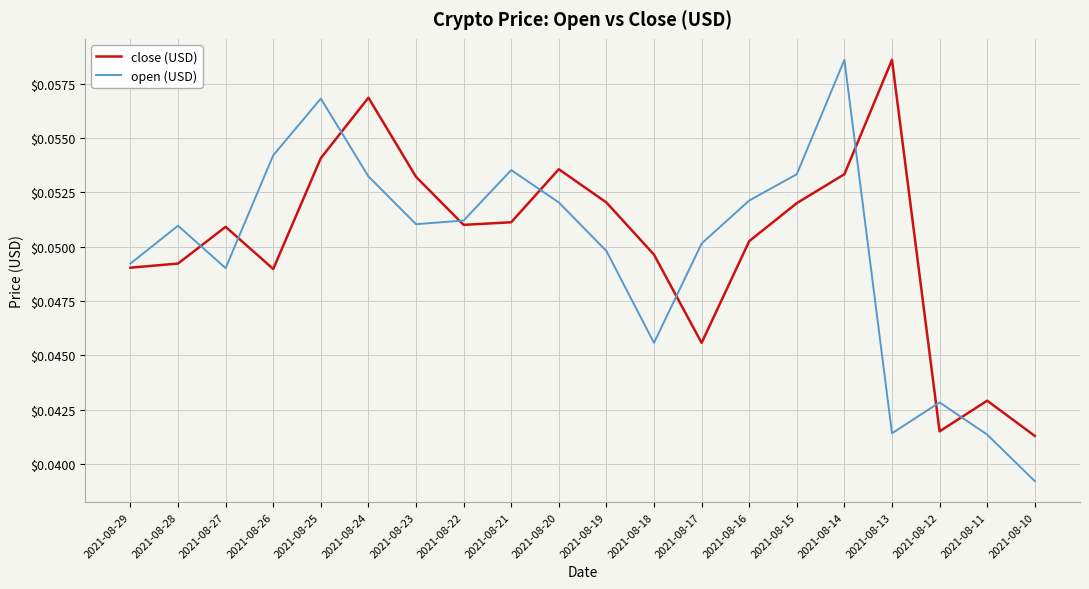

Where do open (USD) and close (USD) first cross each other?

2021-08-28 and 2021-08-27